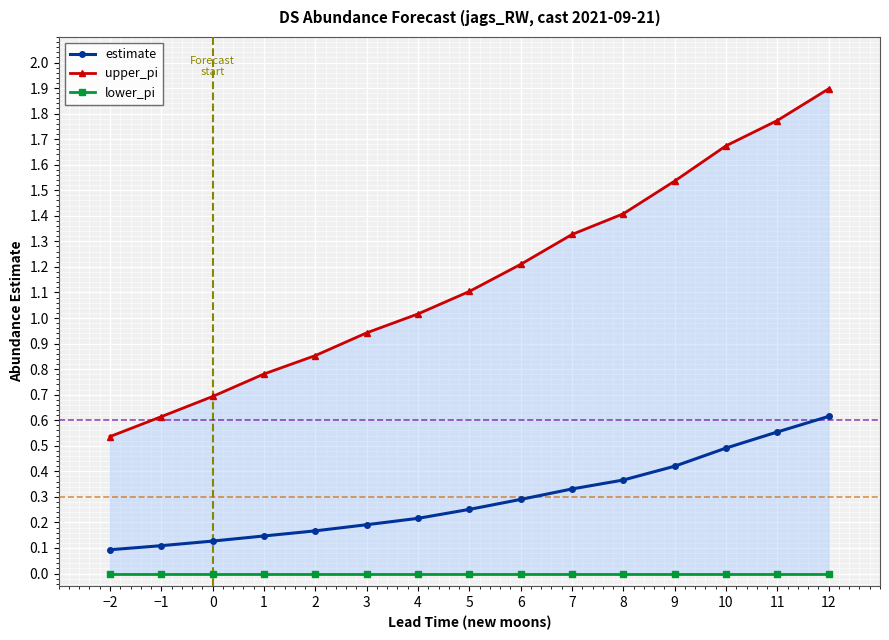

What position from the left is 7?

10